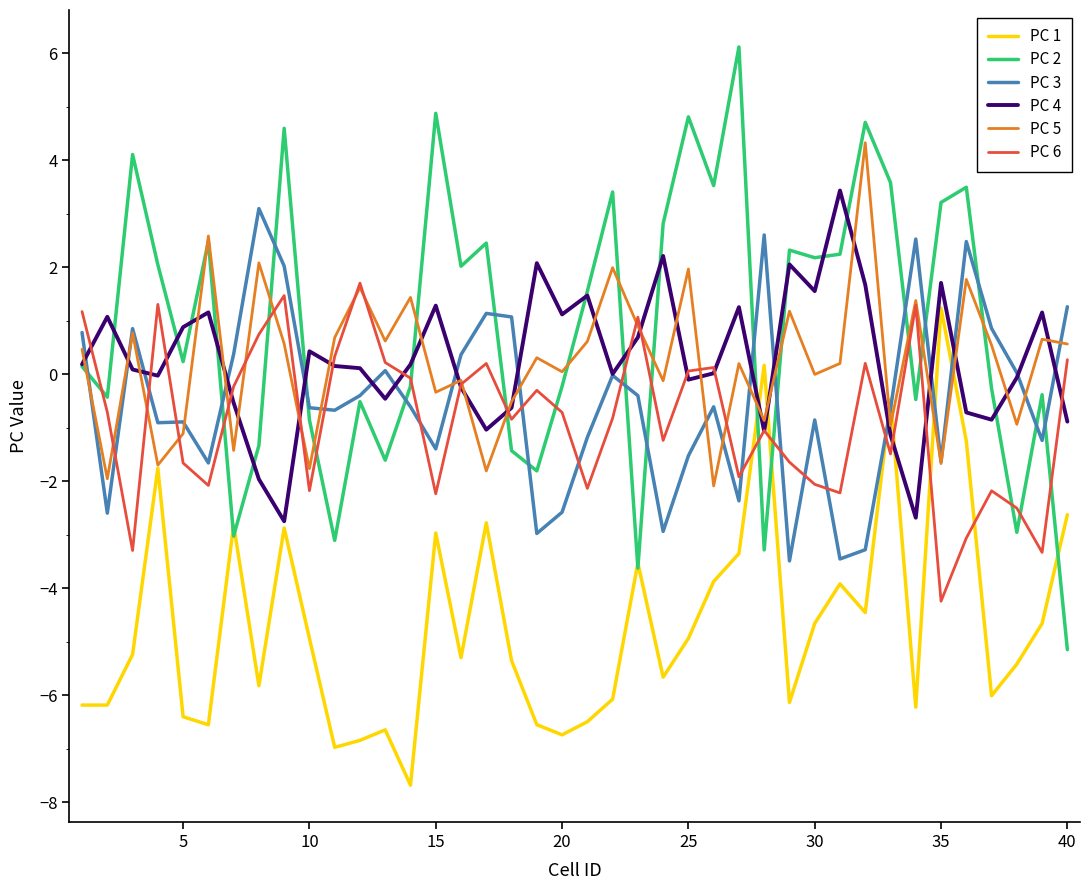

What is the minimum value shown in the chart?

-7.7